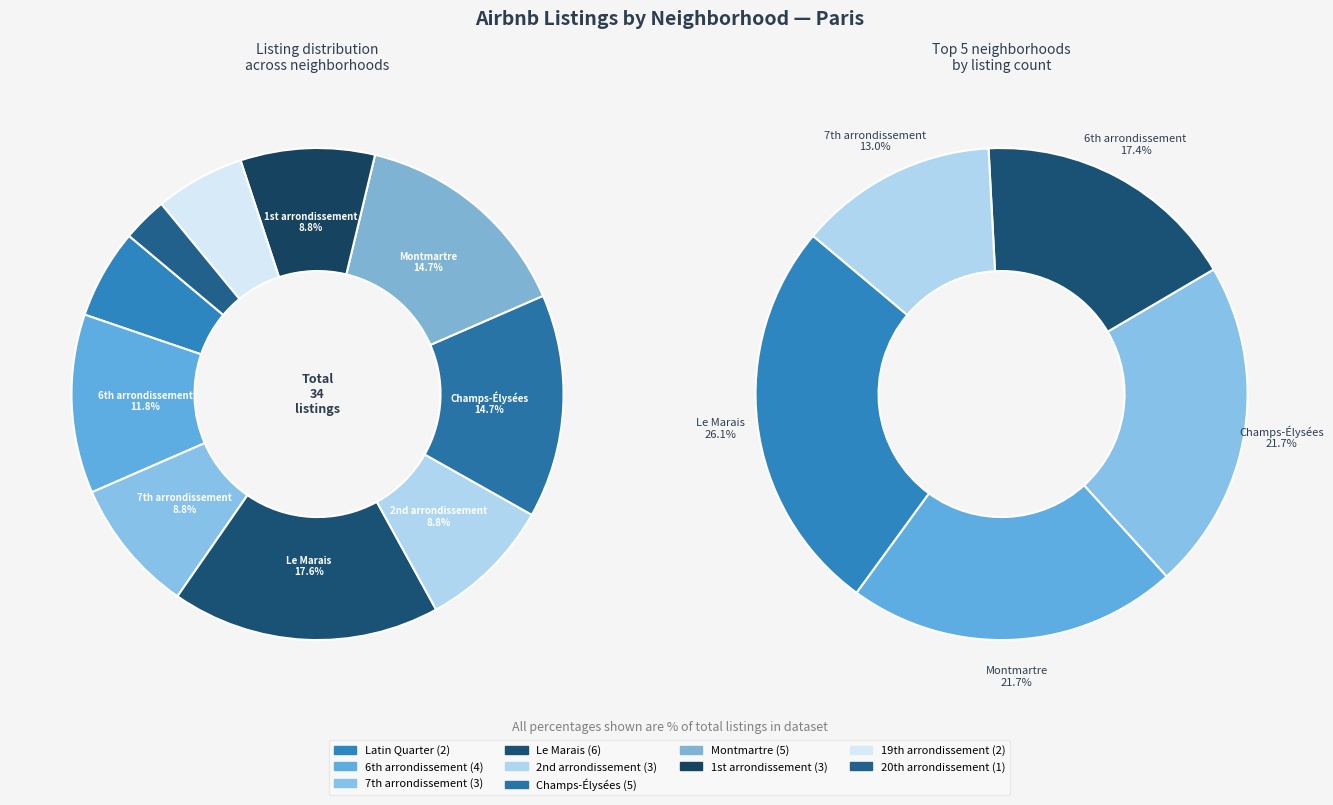

Which category has the biggest portion of the pie?

Le Marais